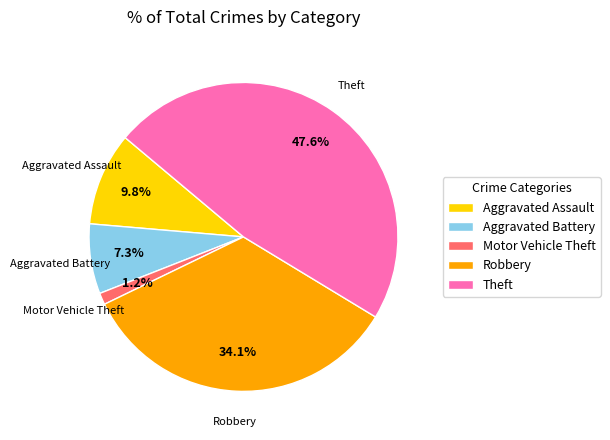

To the nearest percent, what portion does Robbery represent?

34%